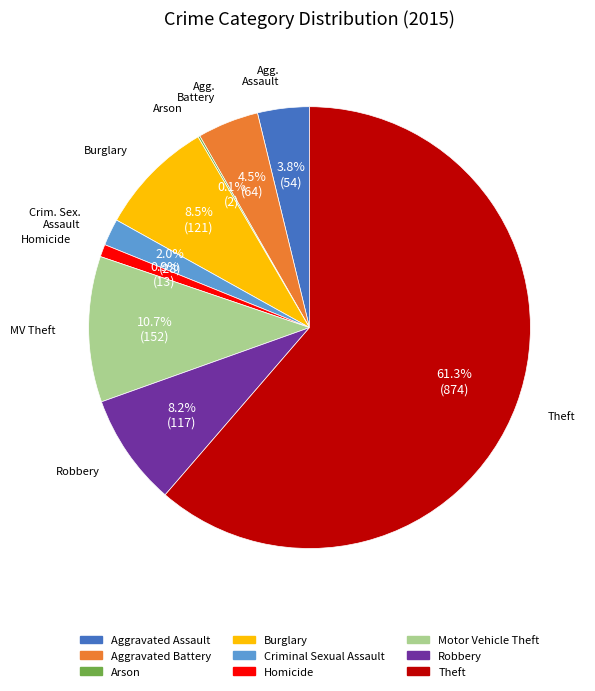

To the nearest percent, what is the average slice percentage?

11%